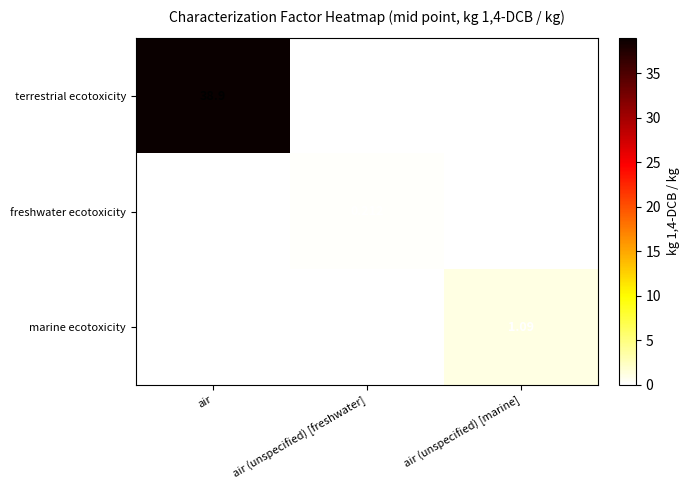

How many series are shown in this chart?

3